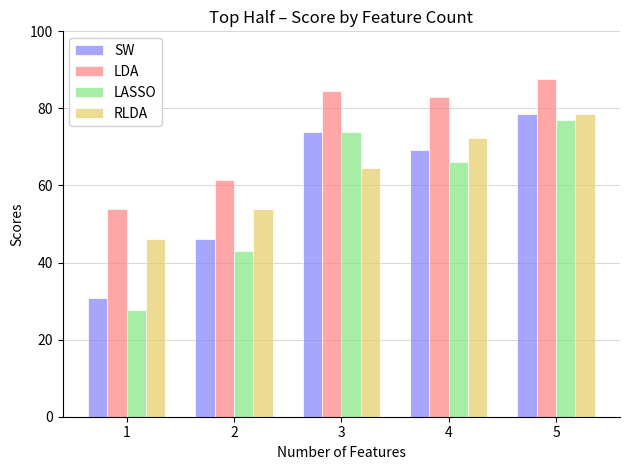

What is the greatest value displayed?

87.7